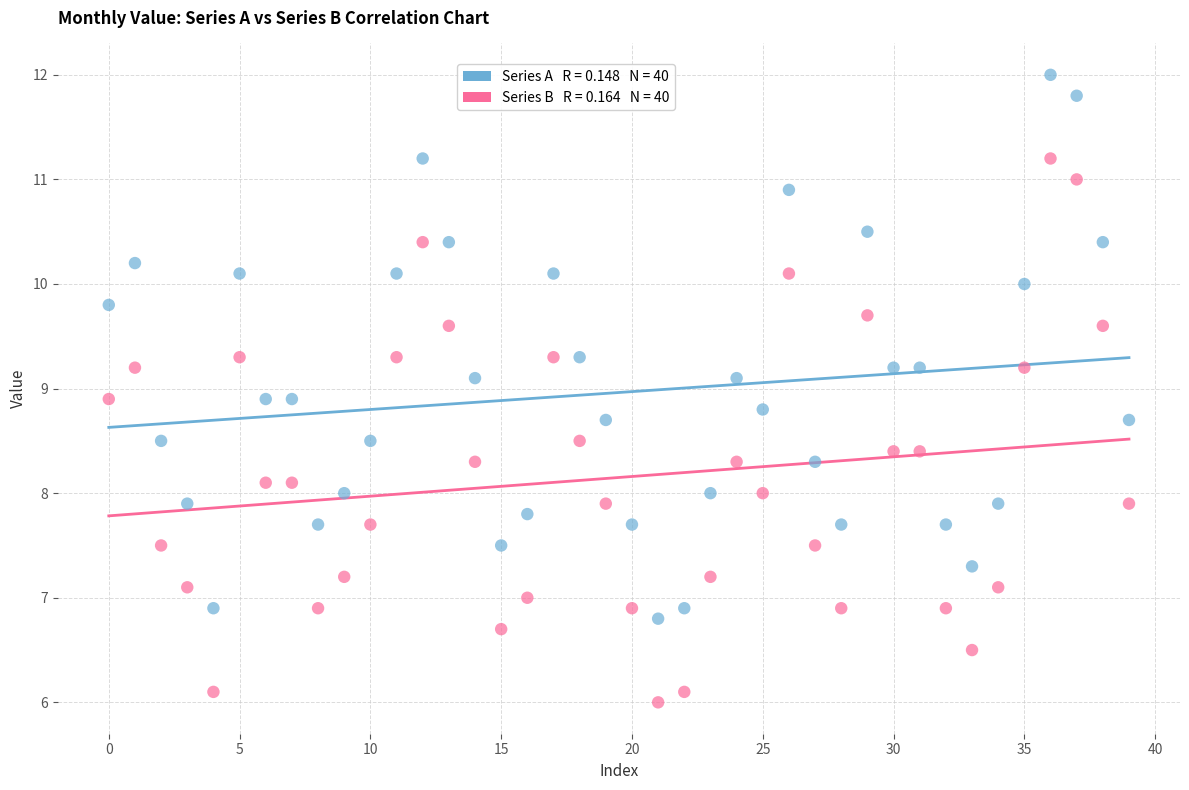

Across all data points, what is the range of Y values (max minus min)?

6.0